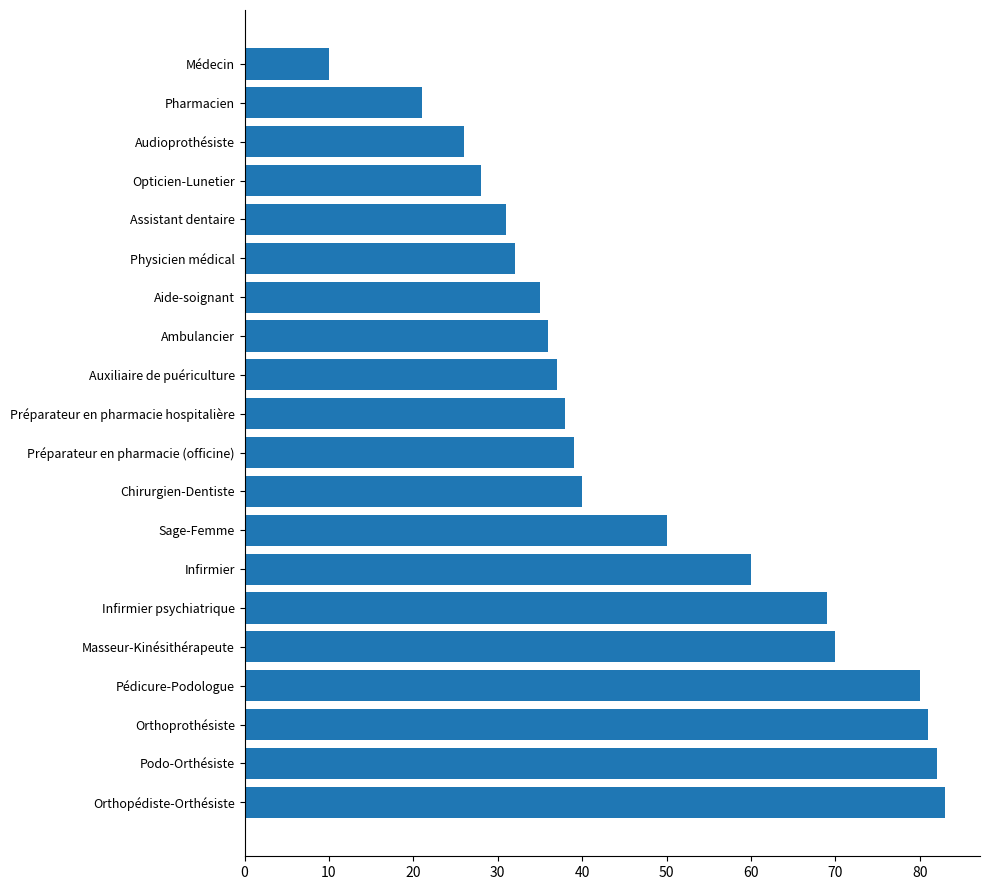

Reading bottom to top, extract all data points from this chart.

83	82	81	80	70	69	60	50	40	39	38	37	36	35	32	31	28	26	21	10